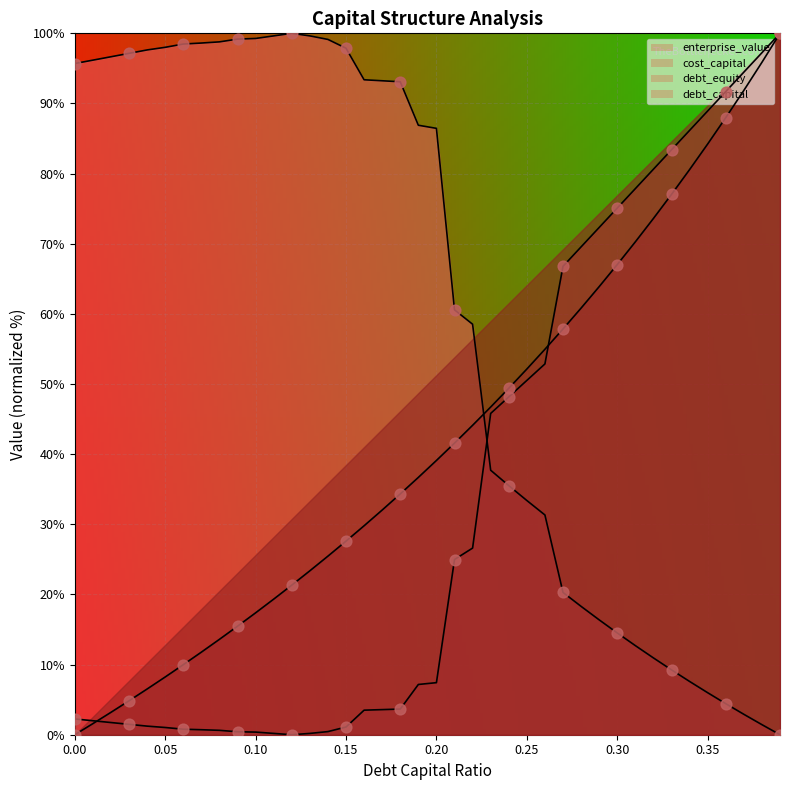

Which series has the largest Y range (max minus min)?

enterprise_value_pts